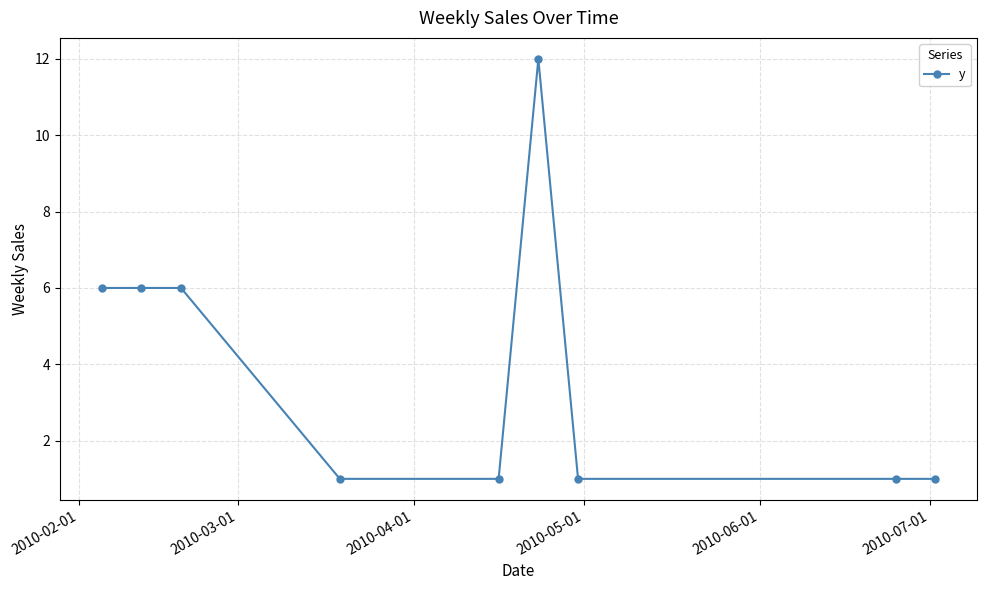

True or false: the data has more than 0 interior local peaks.

True